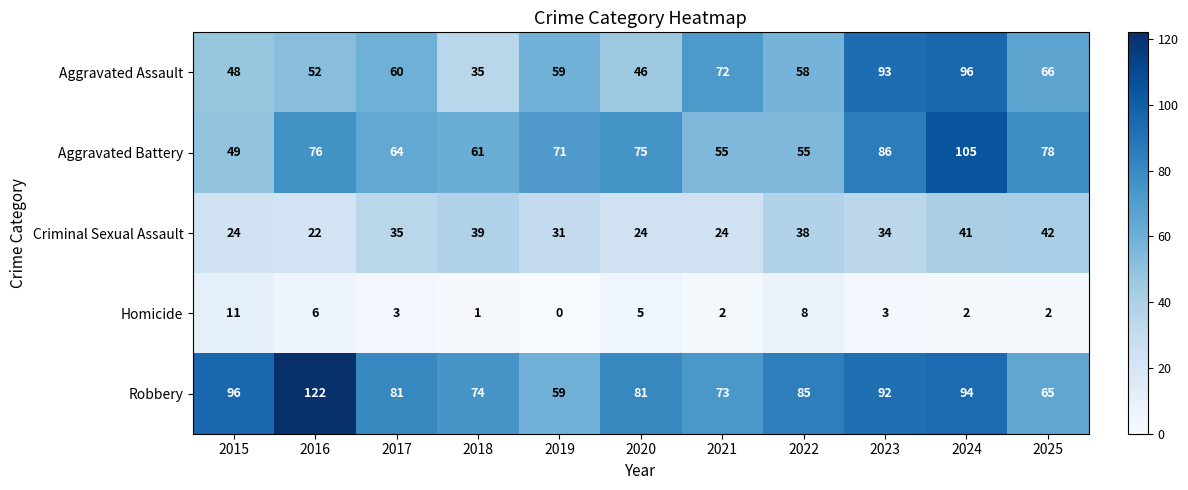

What is the highest value of the Aggravated Assault series?

96